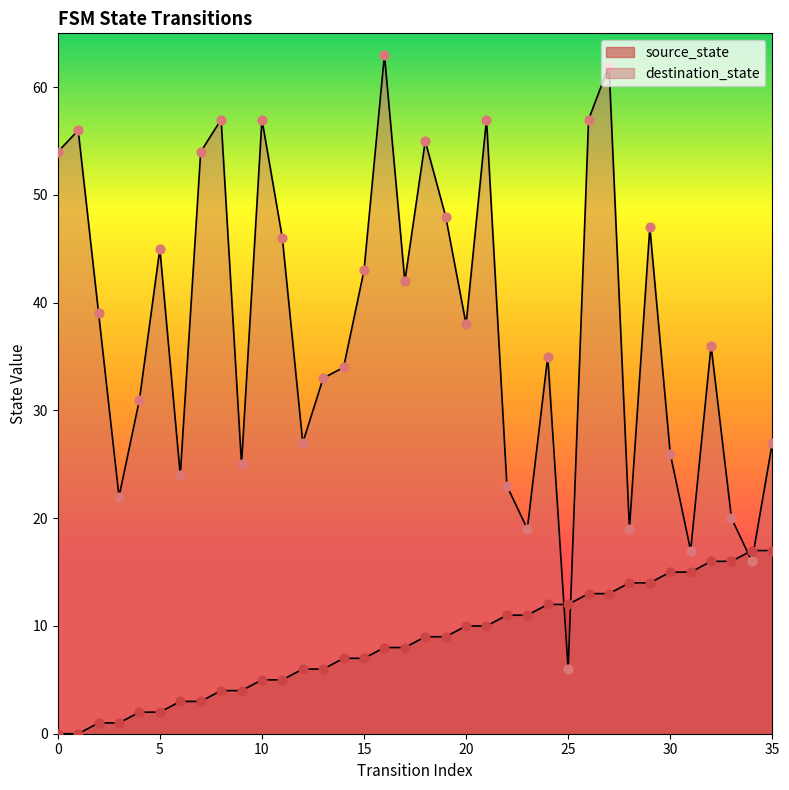

What is the total value across all series at 34?

33